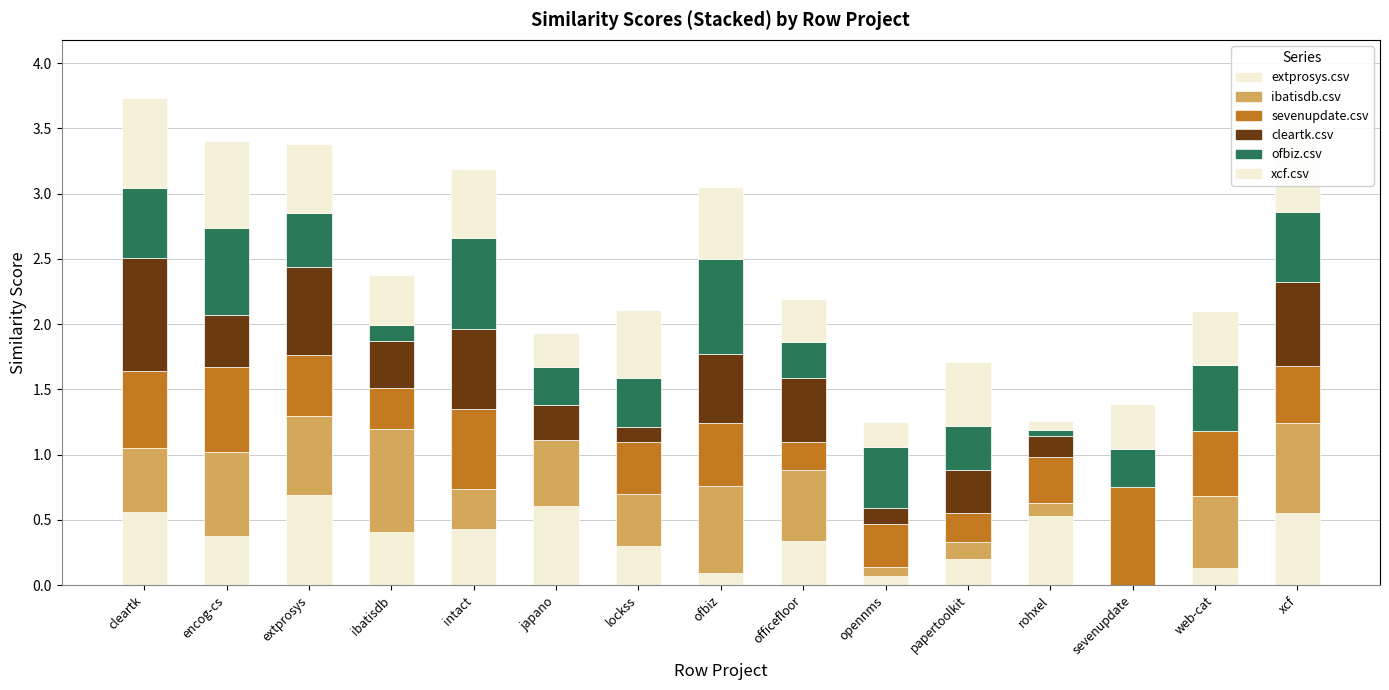

What is the approximate value of xcf.csv at papertoolkit?

0.5